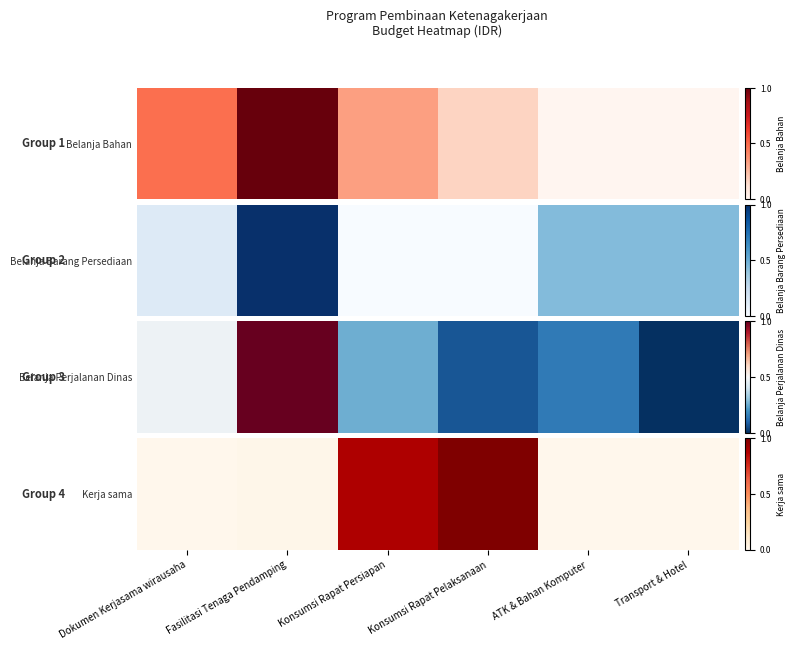

The chart shows a value of 1.0 at Konsumsi Rapat Pelaksanaan. True or false?

True